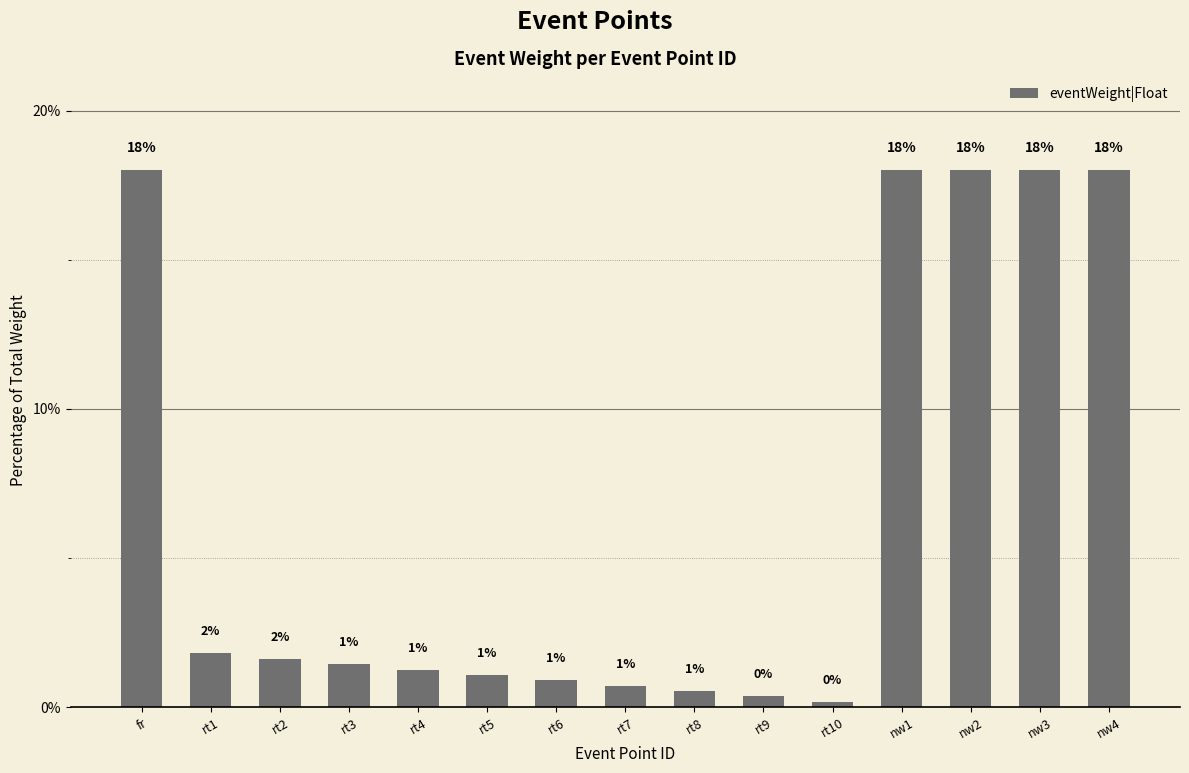

What is the greatest value displayed?

18.0